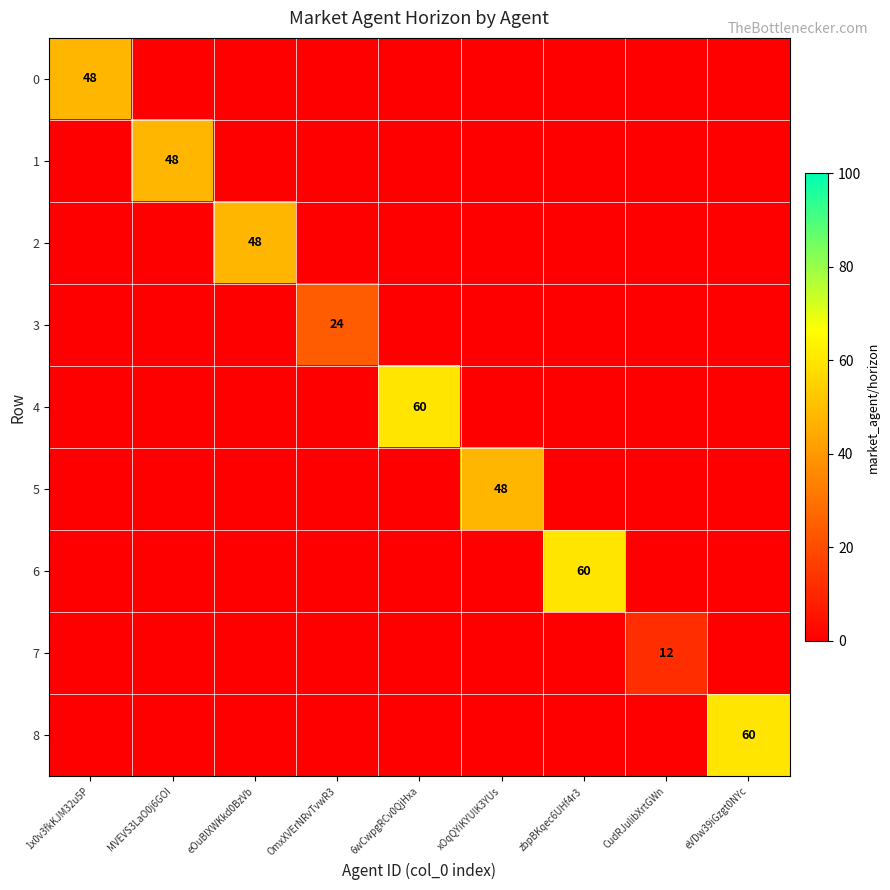

The value of 3 at OmxXVErNRvTvwR3 is 24. True or false?

True